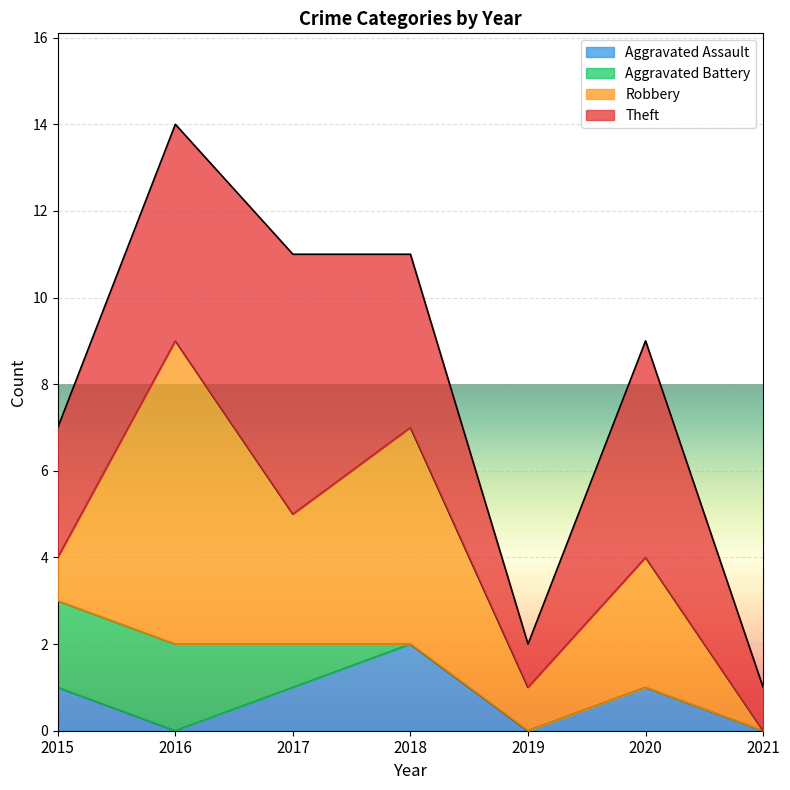

At which category does the chart reach its minimum across all series?

2016